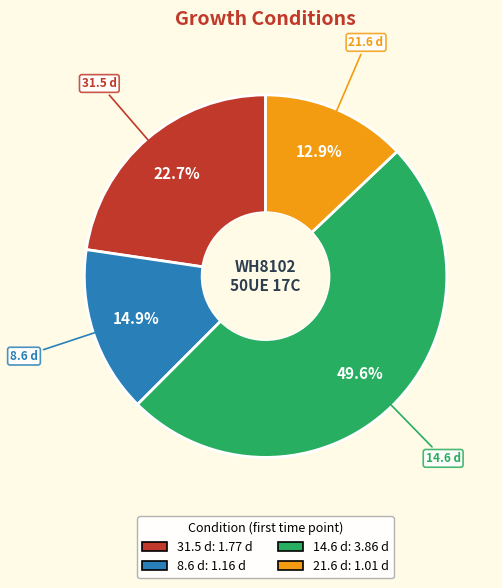

Is there a majority slice in this chart?

No